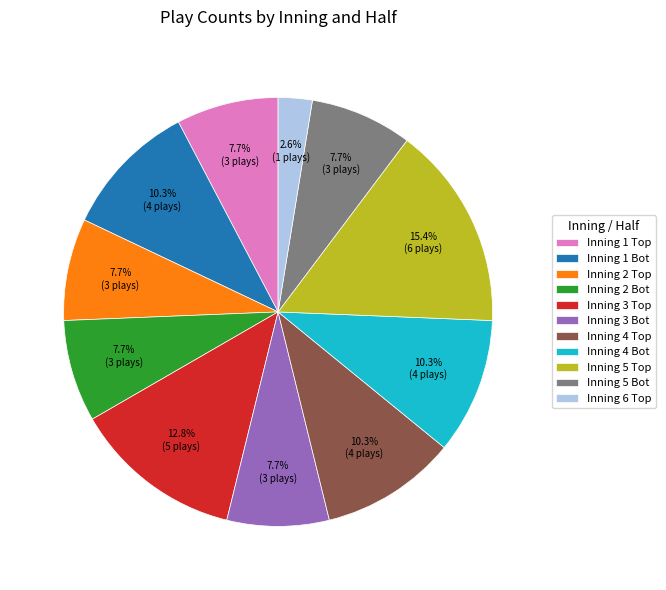

How many slices are in this pie chart?

11